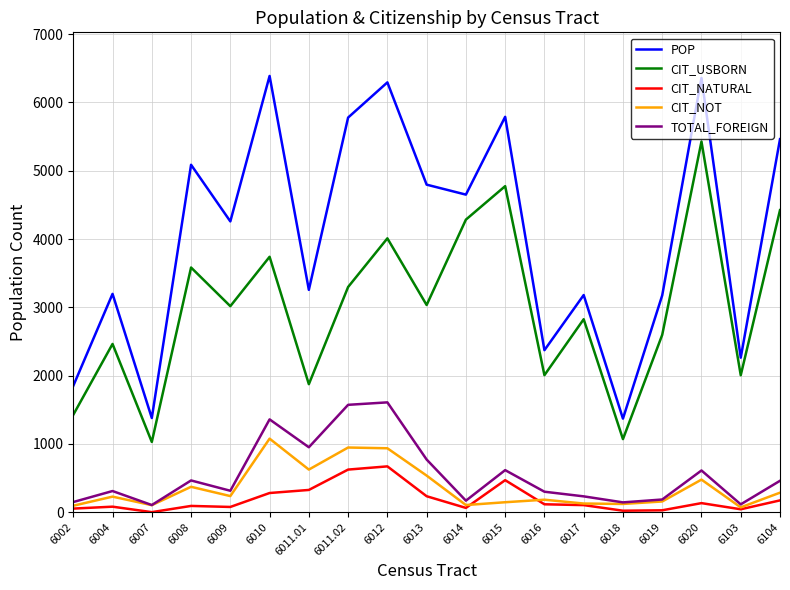

Does the chart have visible grid lines?

Yes